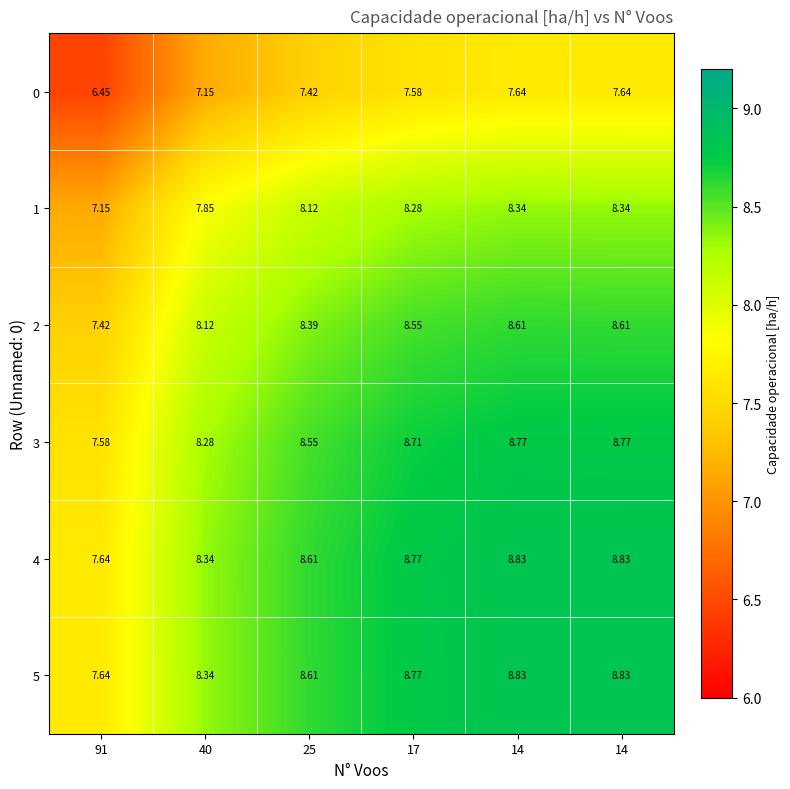

How many series are shown in this chart?

6